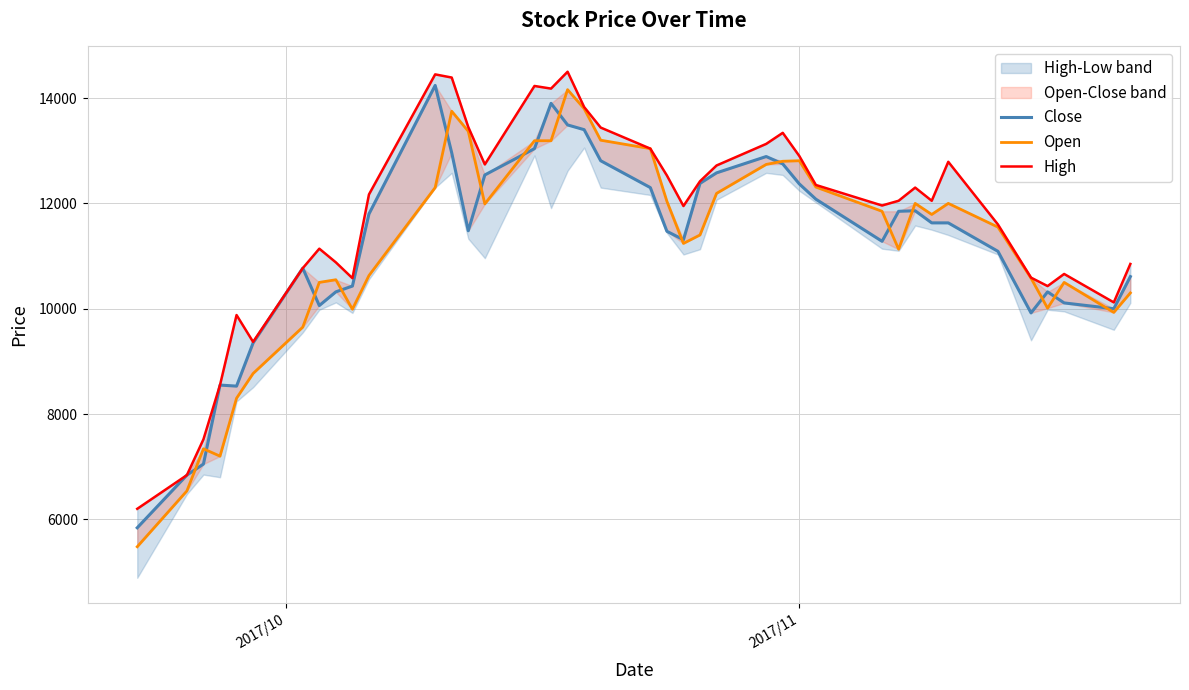

Reading left to right, extract all data points from this chart.

Close: 5840	6840	7050	8550	8530	9350	10770	10060	10320	10430	11800	14240	12960	11480	12540	13040	13900	13490	13400	12810	12300	11470	11310	12380	12580	12890	12750	12370	12080	11280	11850	11860	11630	11630	11090	9920	10320	10110	10000	10610
Open: 5480	6540	7340	7200	8300	8770	9650	10500	10550	9990	10630	12300	13750	13370	11990	13190	13190	14160	13800	13200	13040	12040	11240	11400	12190	12740	12800	12810	12310	11850	11130	12000	11790	12000	11550	10580	10010	10500	9930	10300
High: 6200	6840	7520	8550	9880	9370	10770	11140	10880	10580	12170	14450	14390	13450	12740	14230	14180	14500	13830	13440	13040	12530	11950	12420	12720	13130	13340	12900	12350	11960	12050	12300	12050	12790	11600	10590	10430	10660	10120	10850